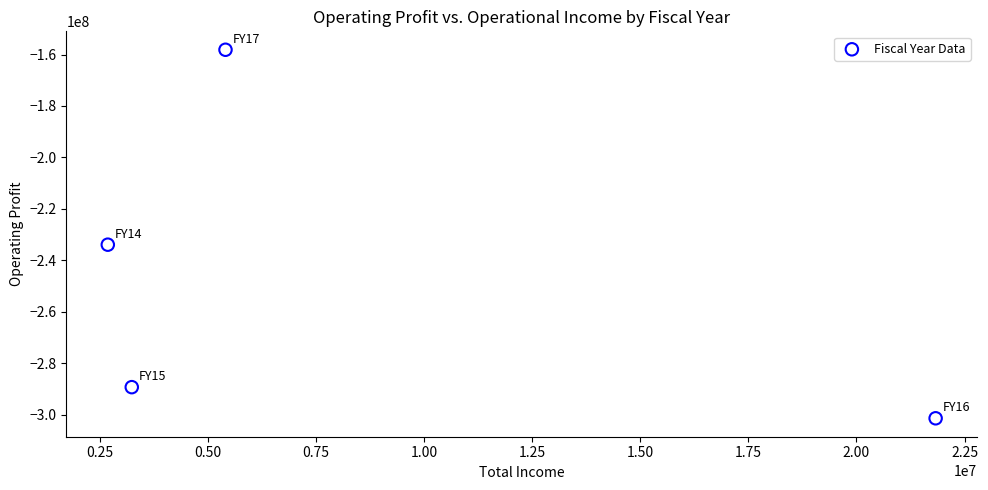

What Y value in the scatter plot is closest to -229776420?

-233919494